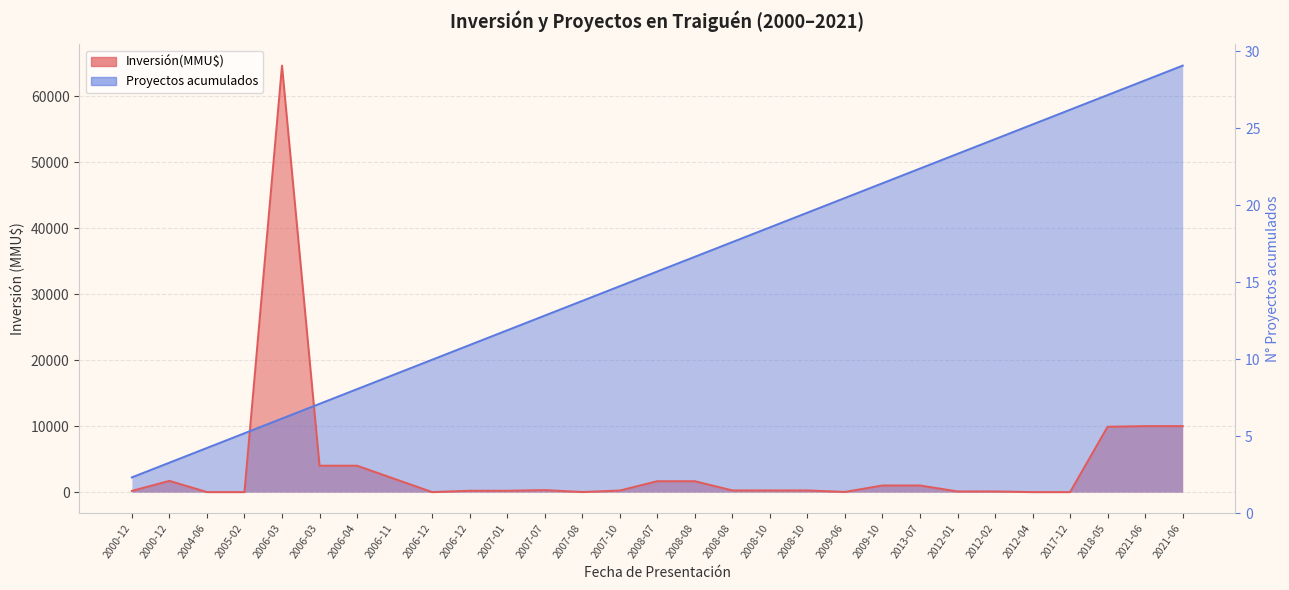

What is the sum of the Proyectos acumulados values at 2008-08 and 2007-08?

66884.5